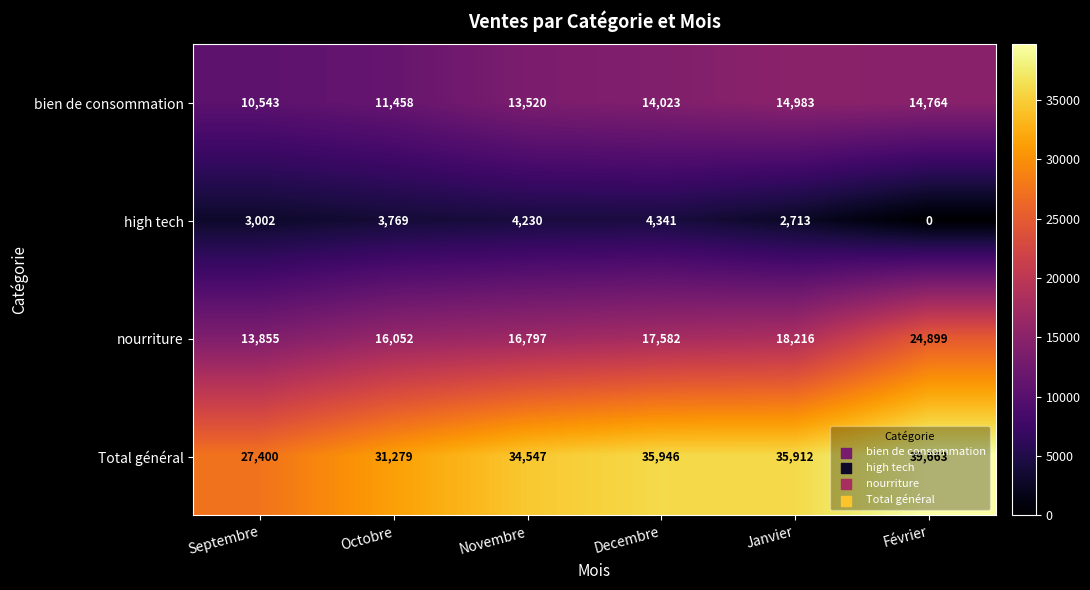

What is the approximate value of nourriture at Octobre, to the nearest 100?

16100